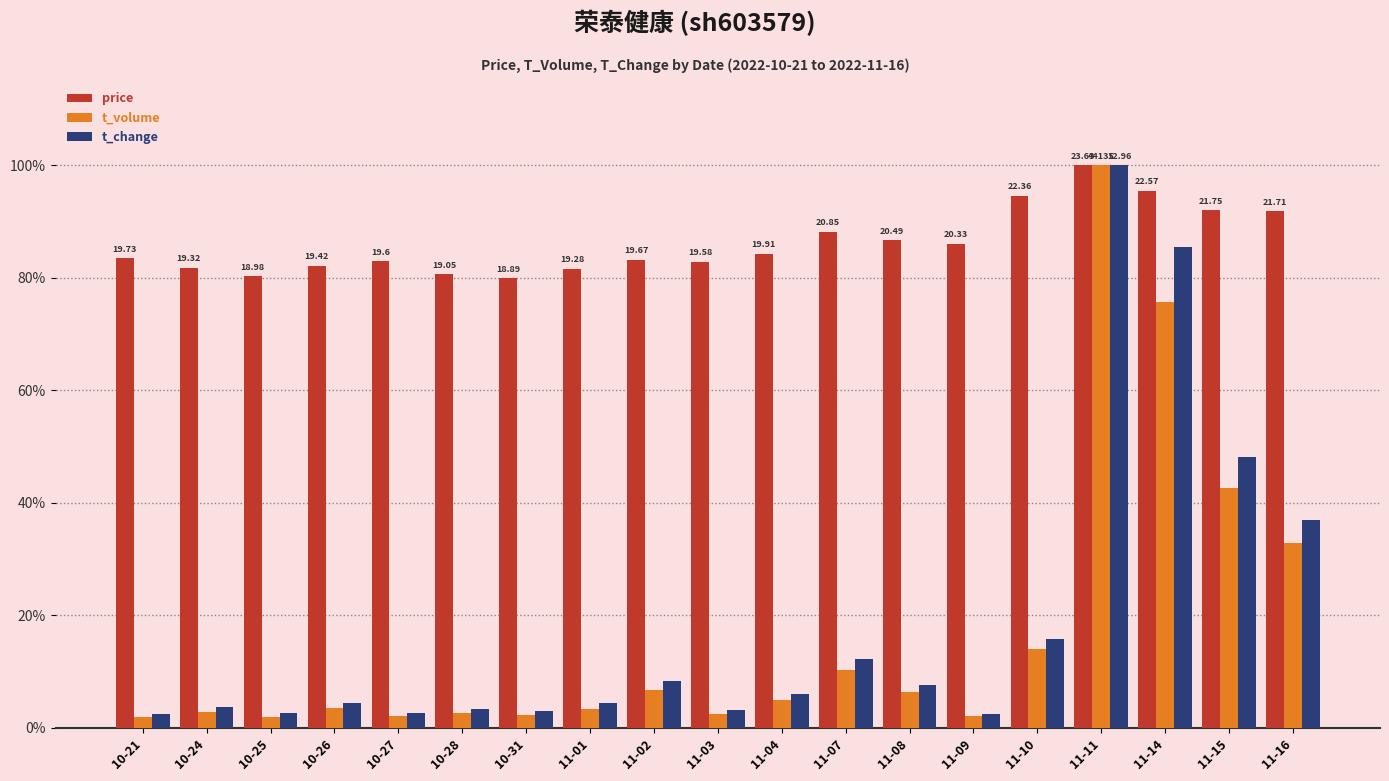

What is the sum of all price values?

1638.3